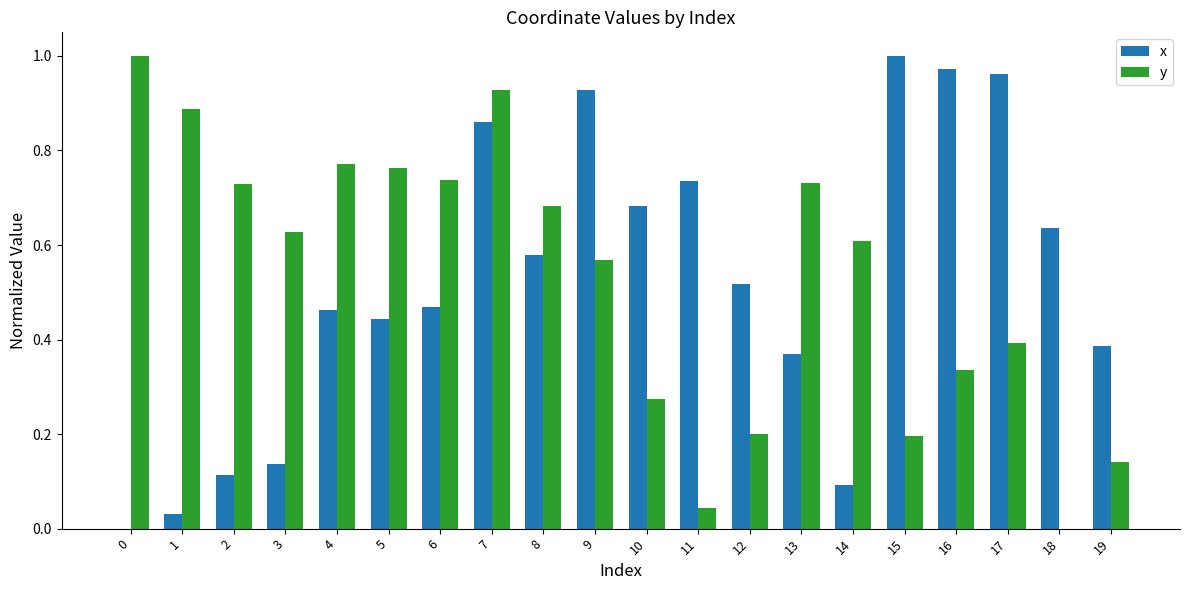

Which series has the largest total across all categories?

y